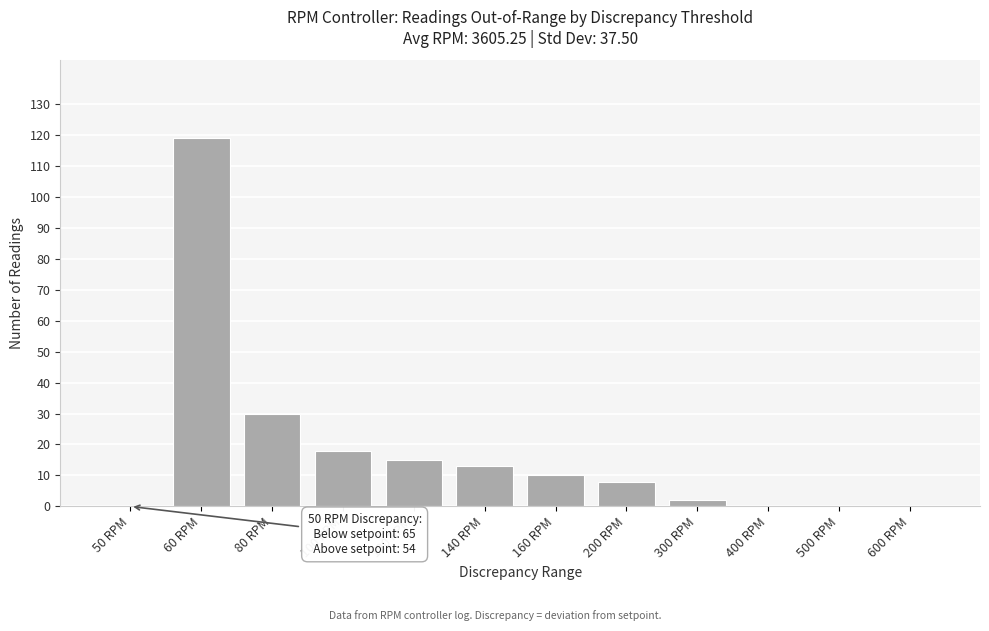

Reading right to left, what are all the values shown in this chart?

600 RPM=0	500 RPM=0	400 RPM=0	300 RPM=2	200 RPM=8	160 RPM=10	140 RPM=13	120 RPM=15	100 RPM=18	80 RPM=30	60 RPM=119	50 RPM=0